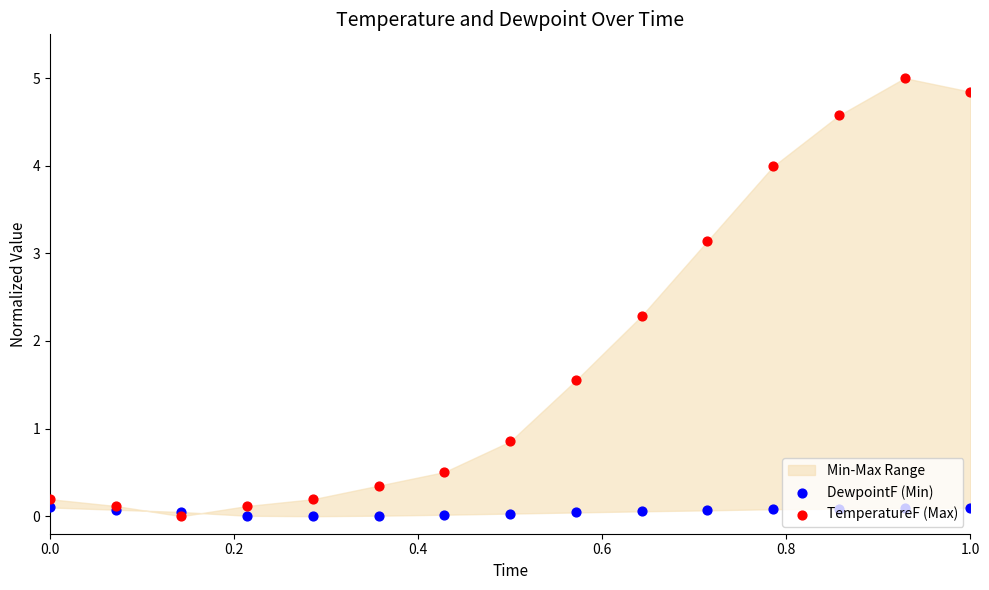

Is the value of DewpointF (Min) at 9 greater than the value of TemperatureF (Max) at 8?

No